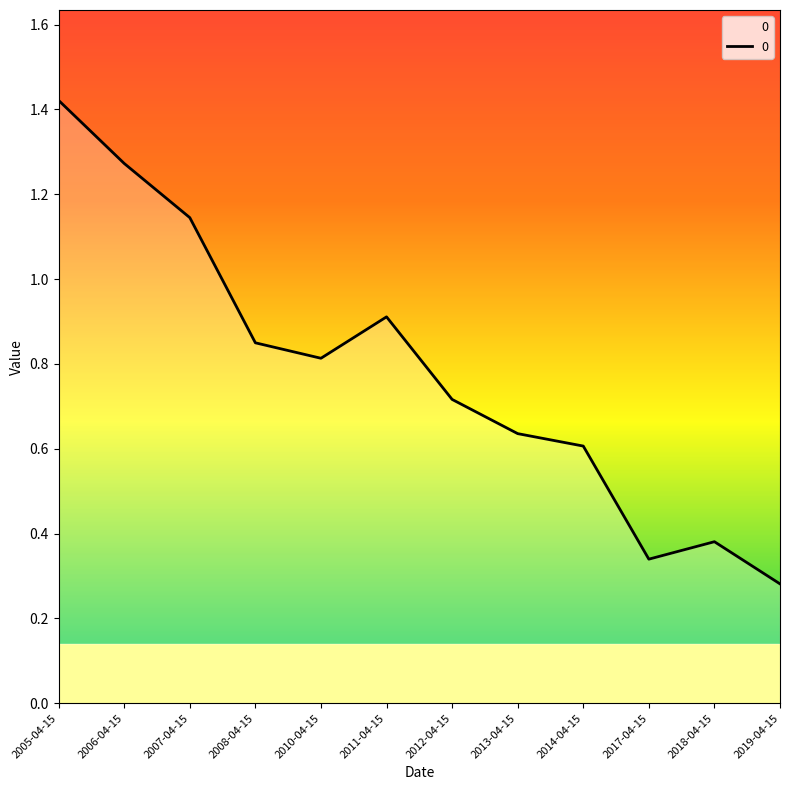

Is it true that the value at 2010-04-15 is 0.5?

False